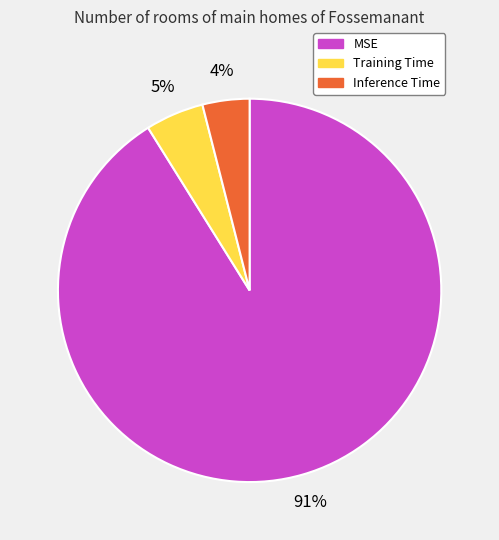

To the nearest percent, what is the difference between the MSE and Training Time slice percentages?

86%